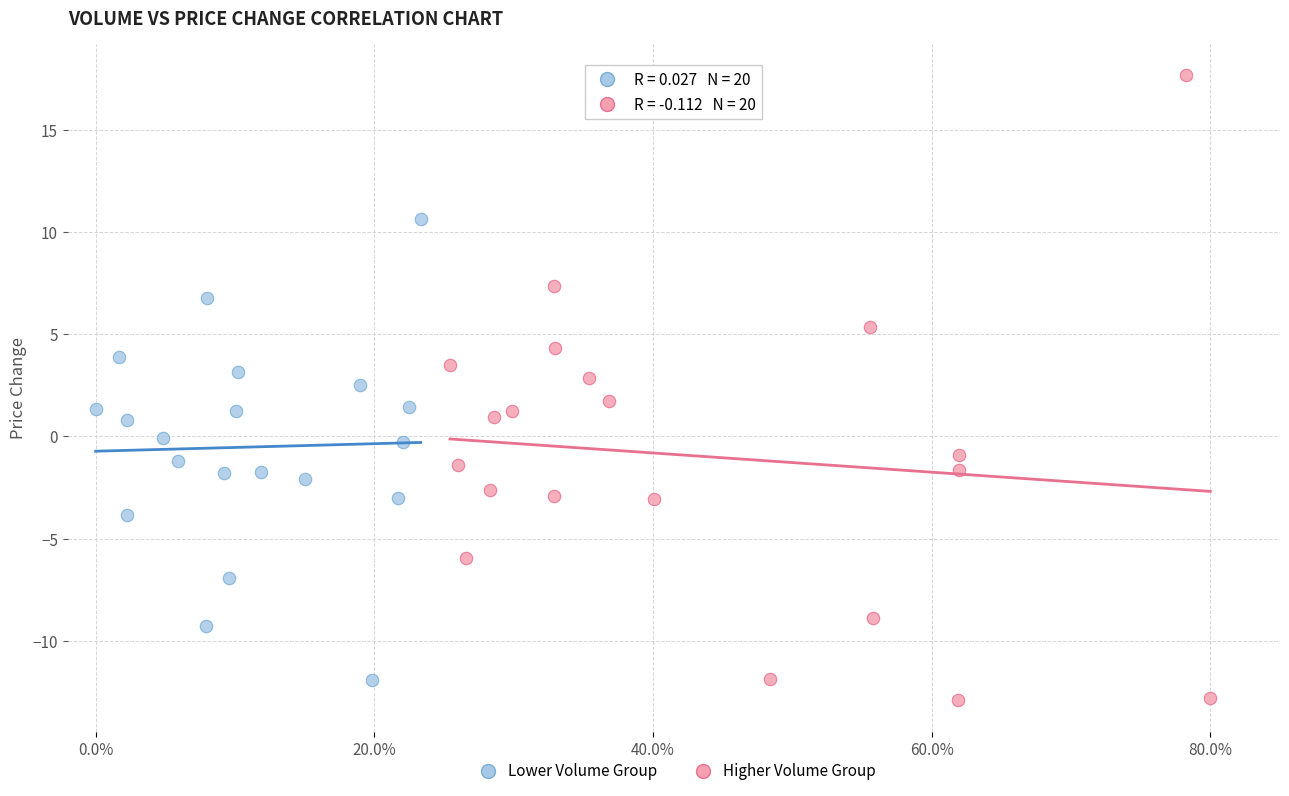

Which series reaches the maximum Y coordinate?

Higher Volume Group